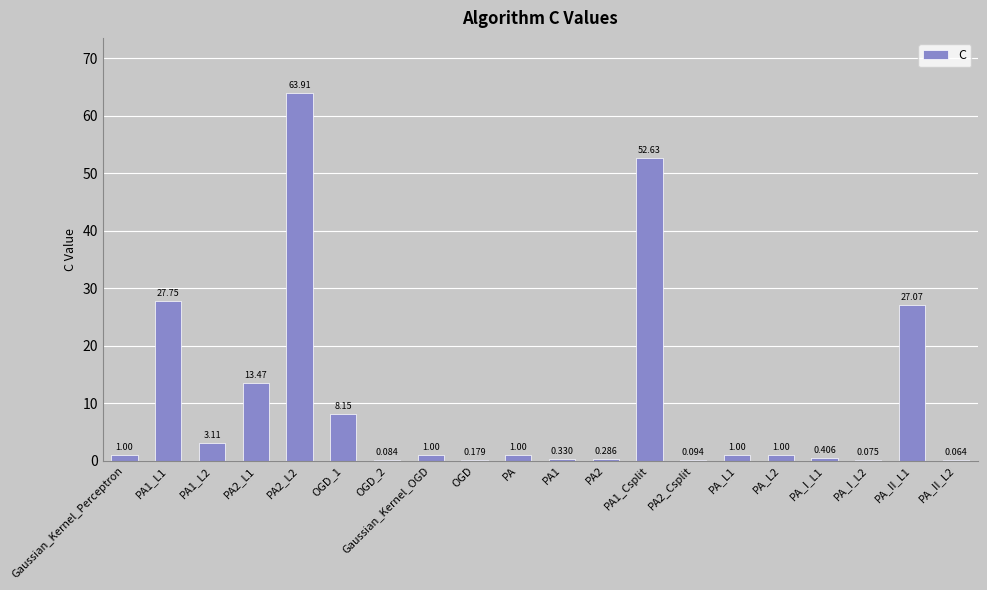

What value does the data have at Gaussian_Kernel_Perceptron?

1.0